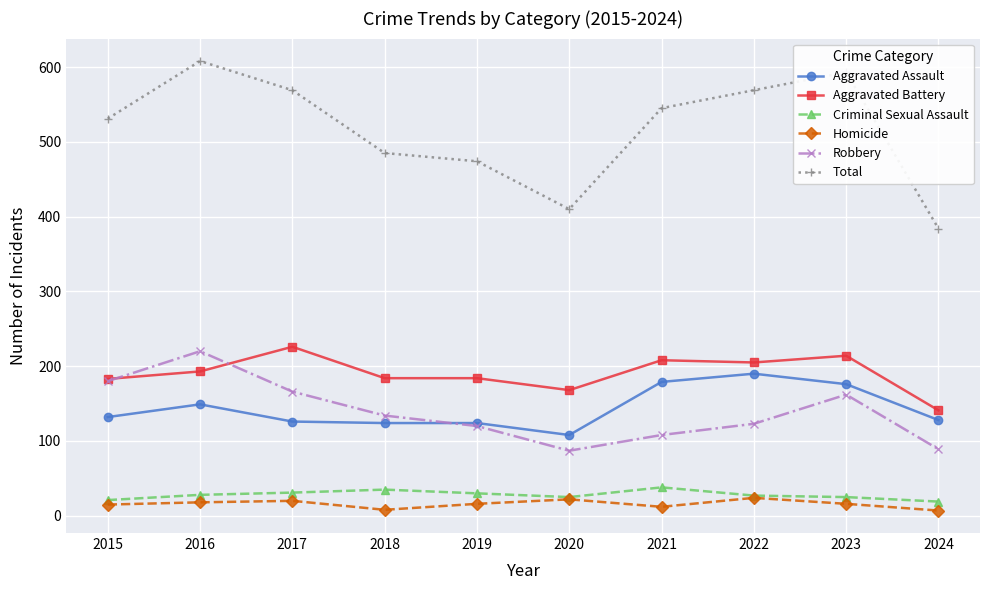

True or false: Total and Homicide intersect in this chart.

False